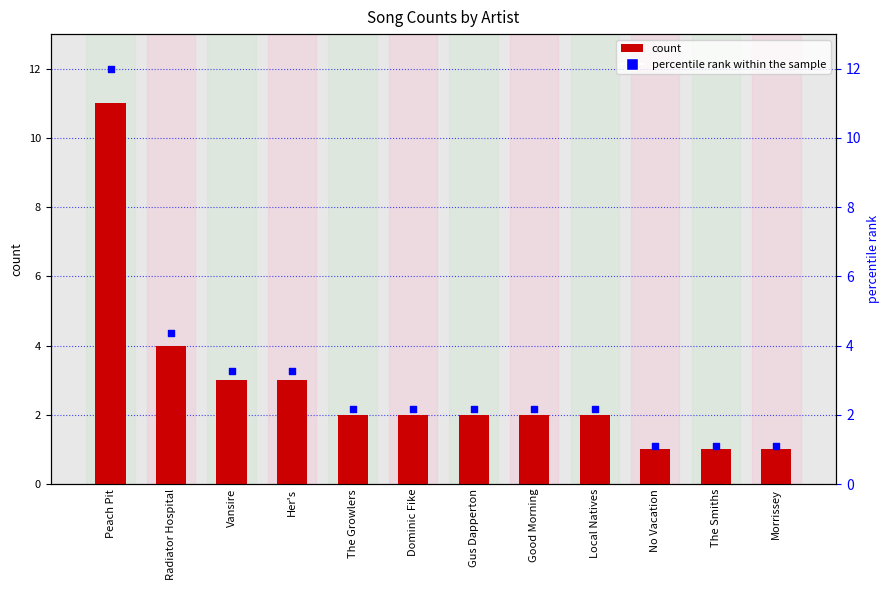

At how many categories does at least one series exceed 3?

4